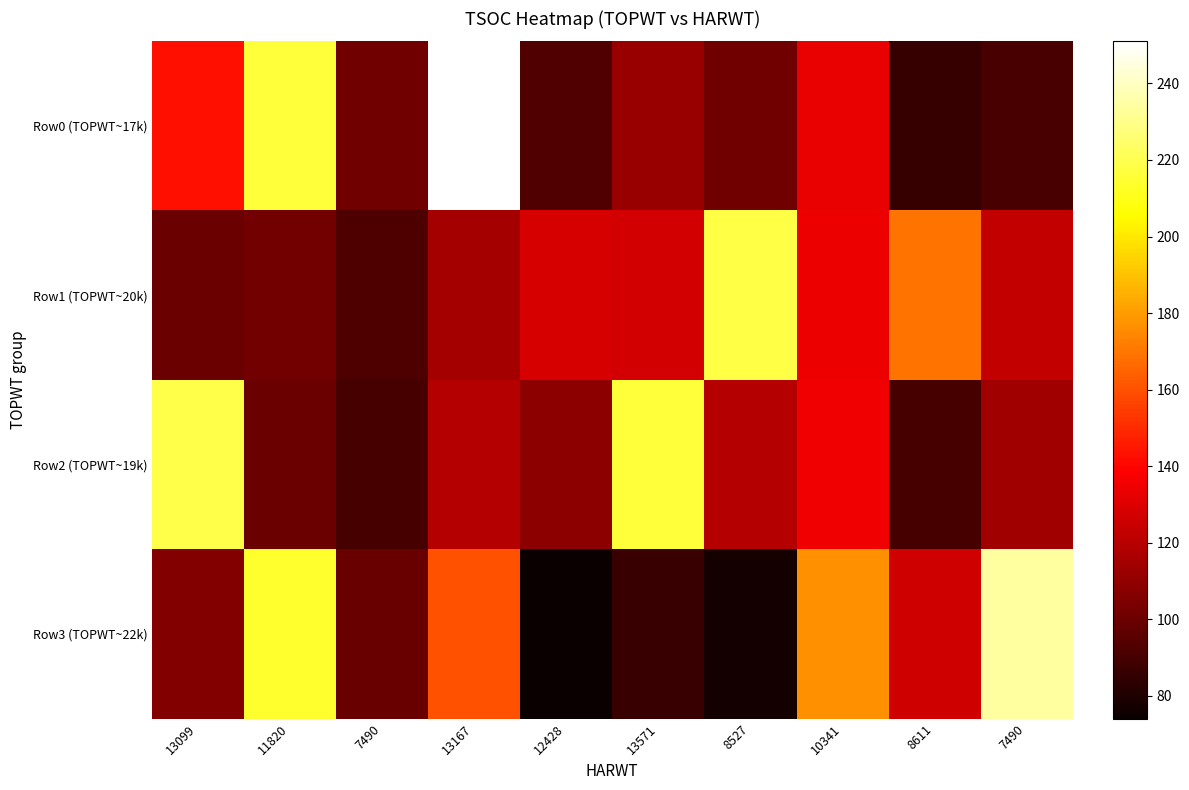

What is the total value across all series at 13099?

568